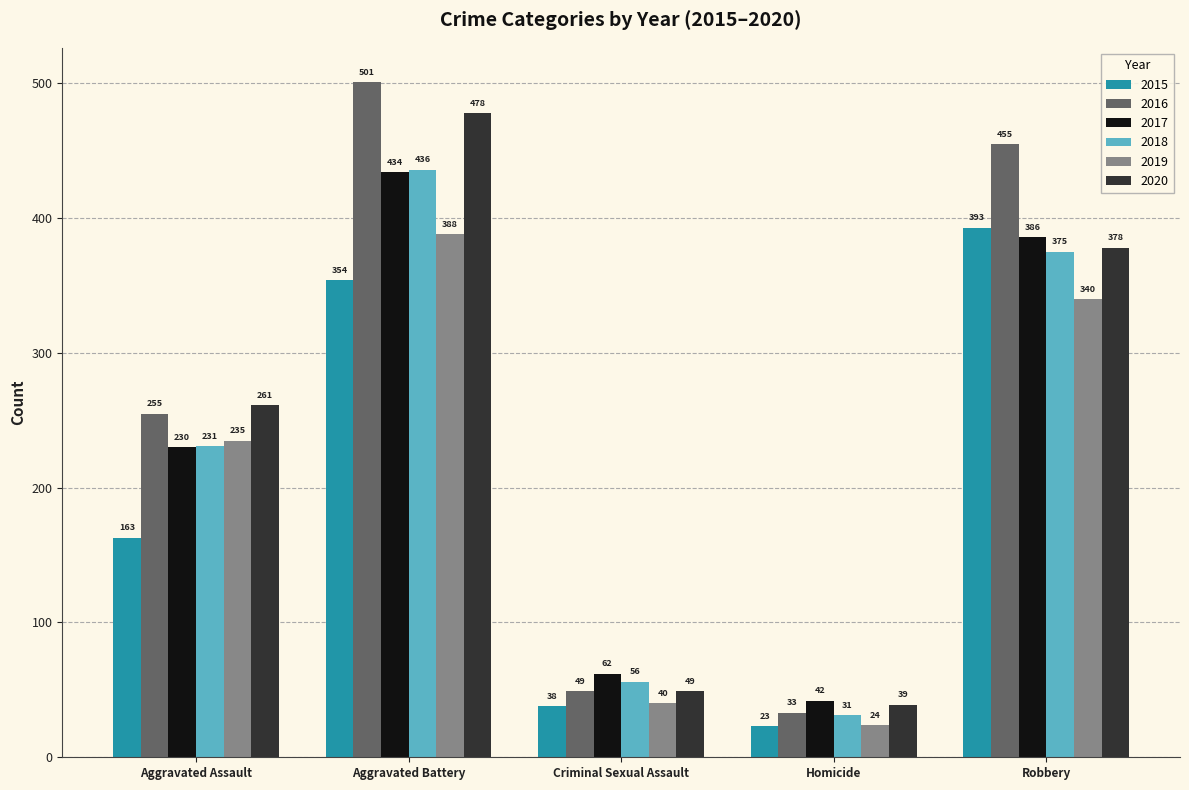

Which series has the largest total across all categories?

2016